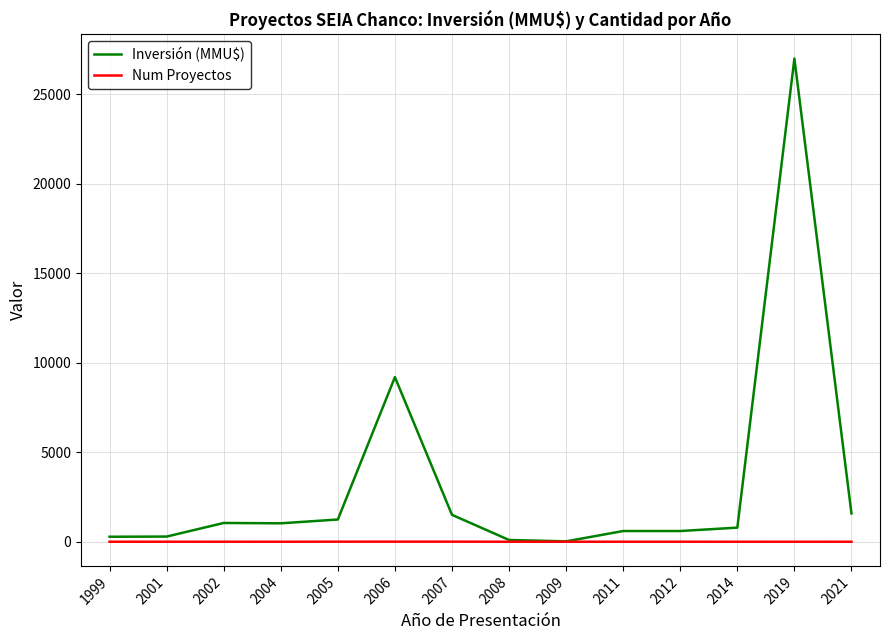

The value of Inversión (MMU$) at 2019 is 27000. True or false?

True